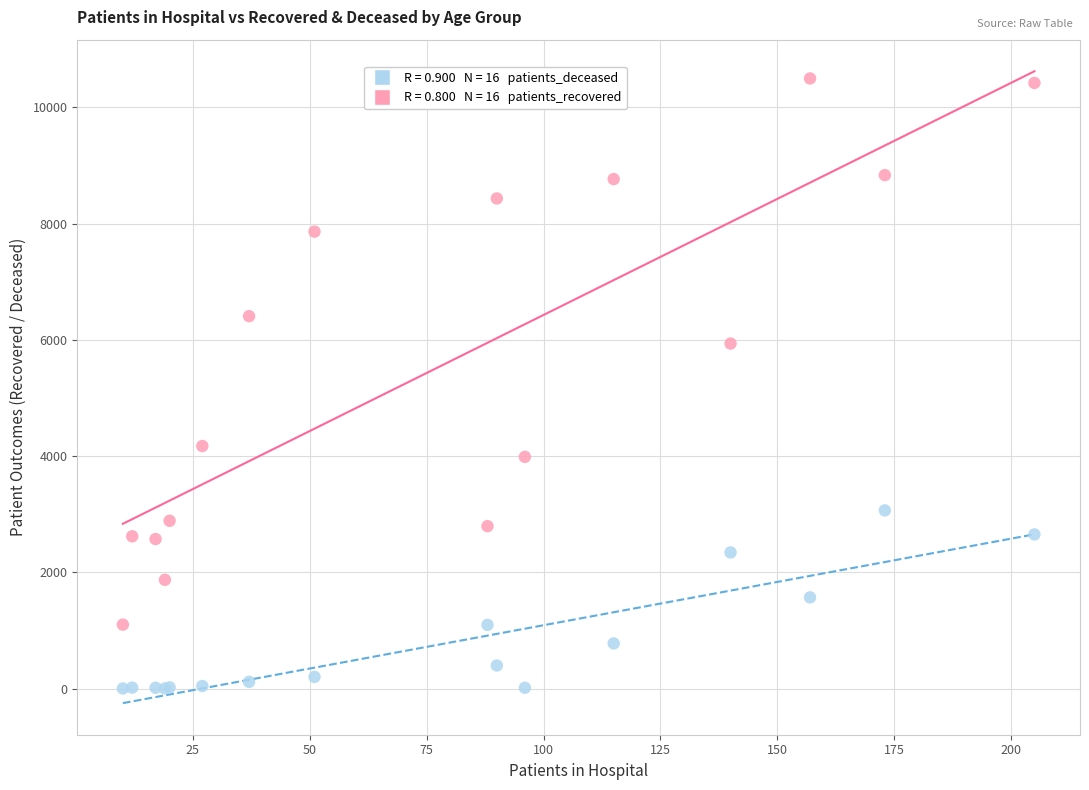

Across all series, what Y value is closest to 5249?

5936